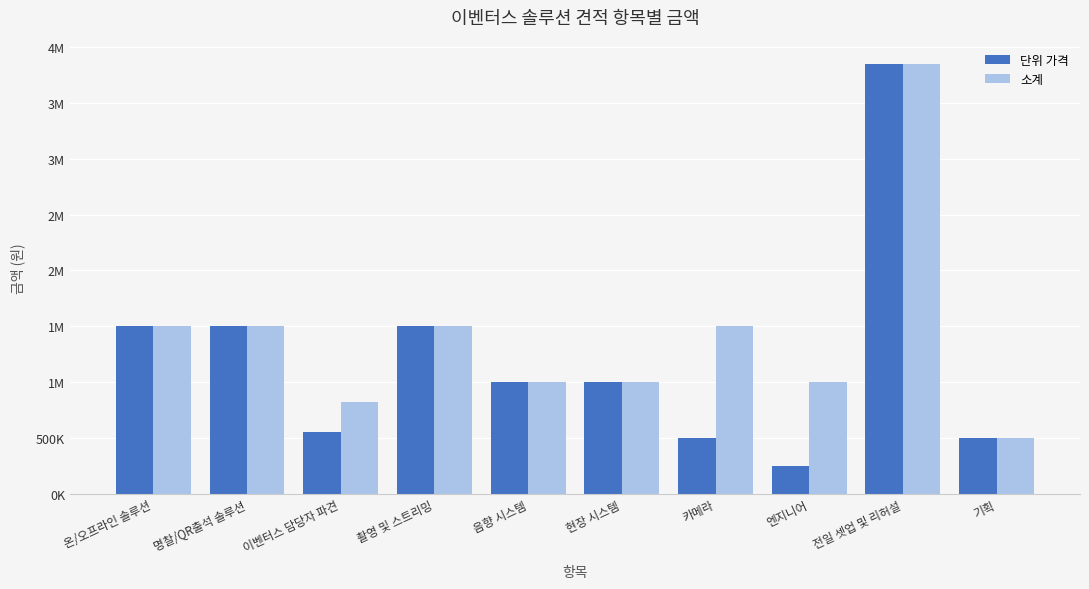

Does the chart contain any negative values?

No